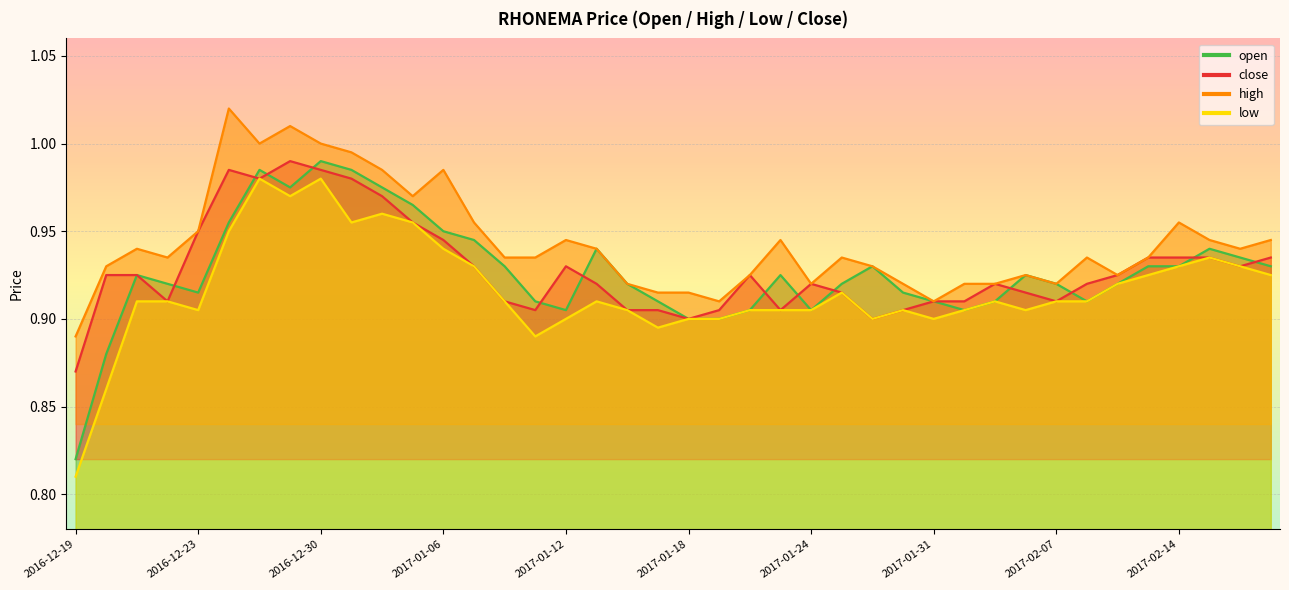

What is the sum of all close values?

37.1